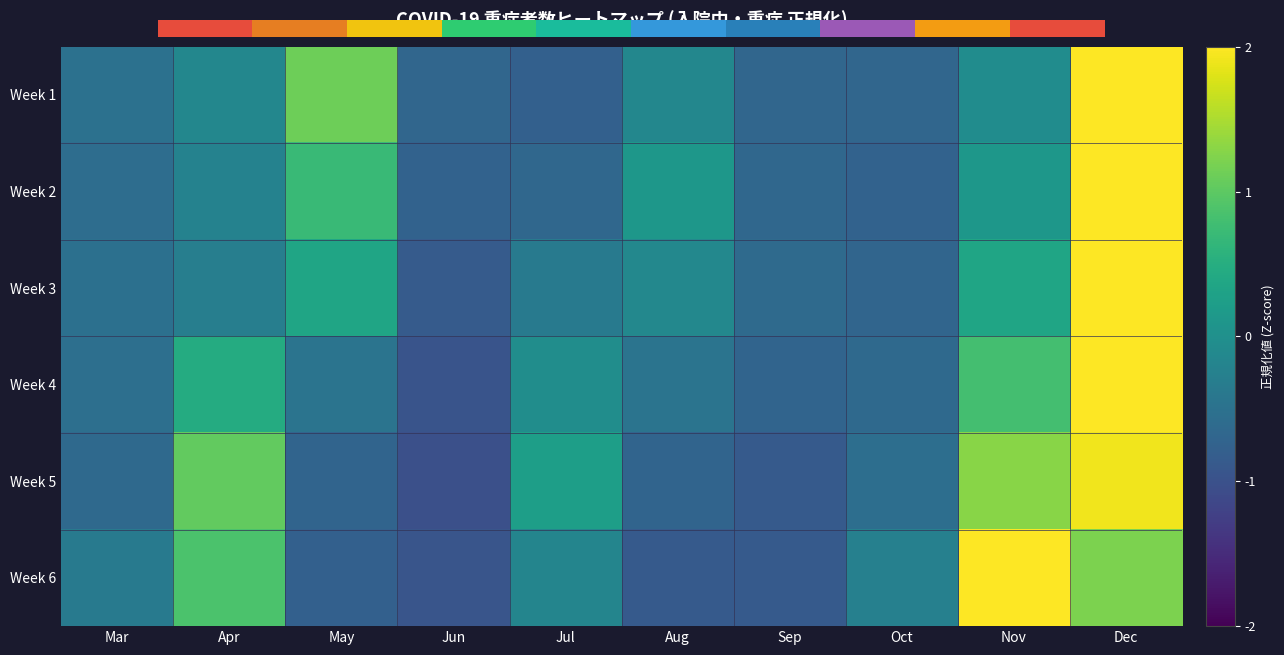

Which has a higher value, Jun or May?

May